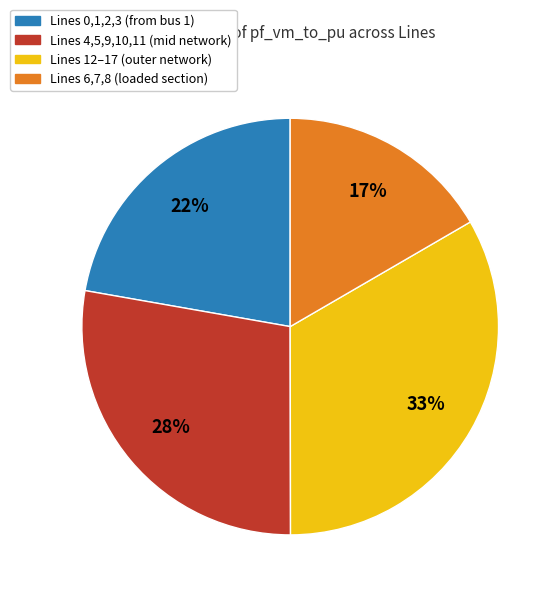

To the nearest percent, what portion does Lines 12–17 (outer network) represent?

33%